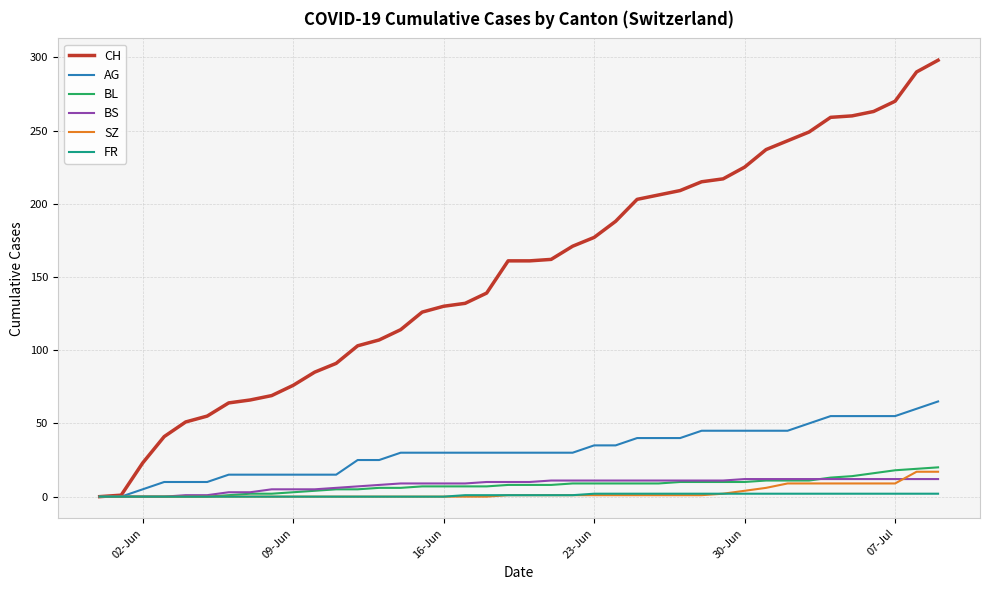

Count the number of categories in the chart.

40